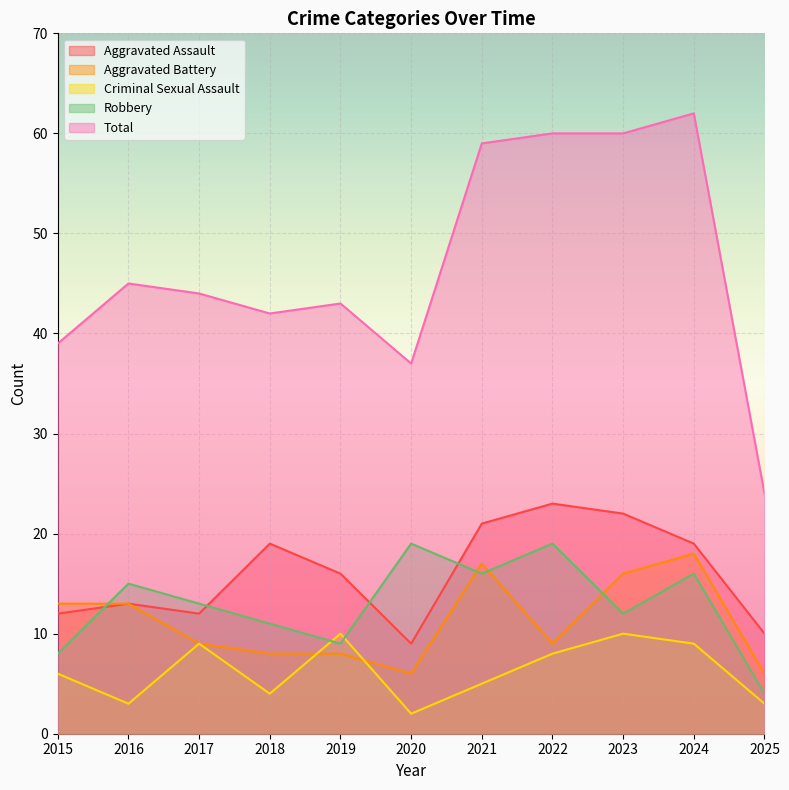

Rank the series by their maximum value, from lowest to highest.

Criminal Sexual Assault, Aggravated Battery, Robbery, Aggravated Assault, Total